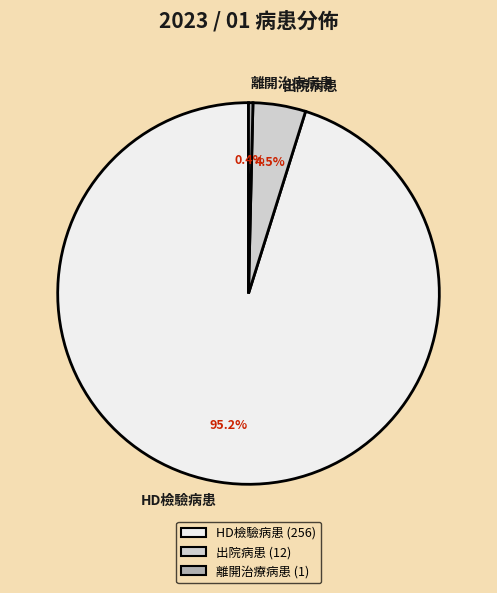

What portion of the pie excludes 離開治療病患?

99.6%